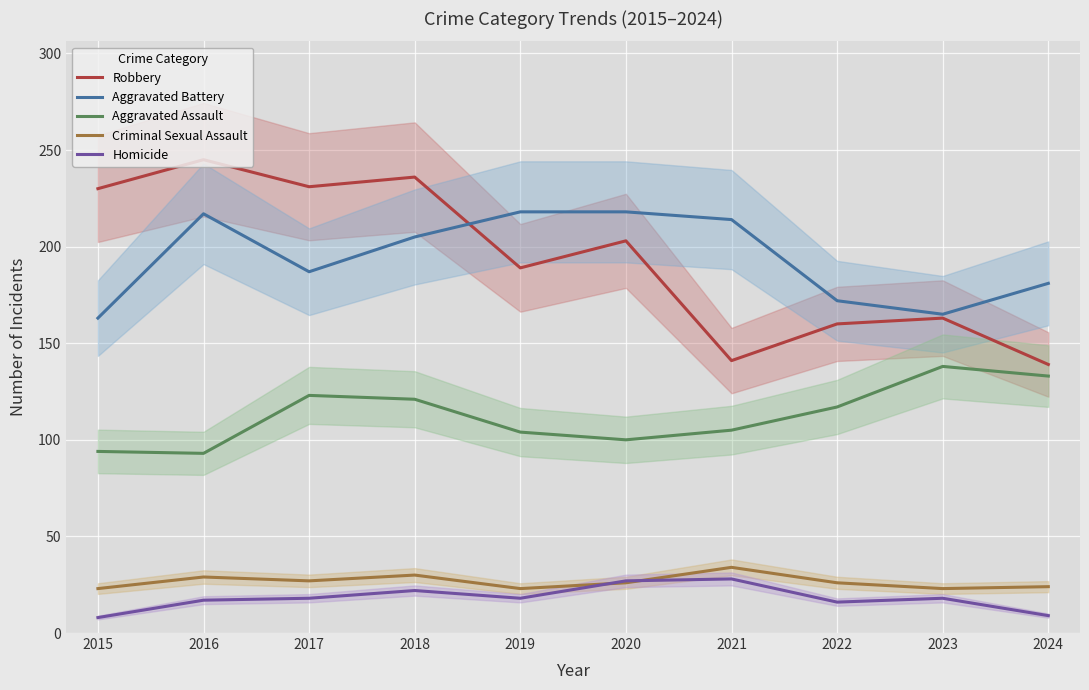

Where is Homicide nearest to the value 18?

2017